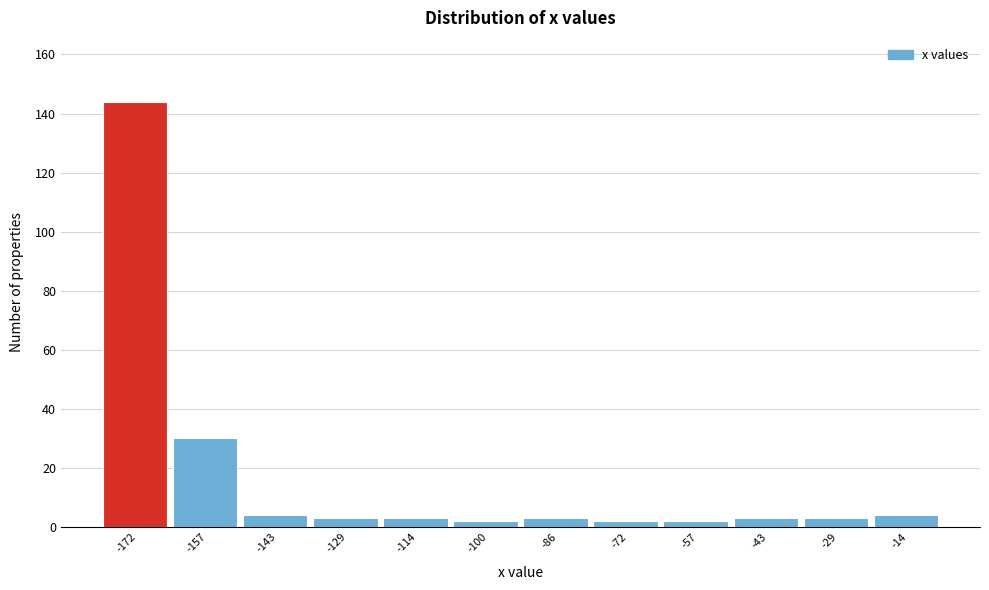

Reading right to left, what are all the values shown in this chart?

4	3	3	2	2	3	2	3	3	4	30	144